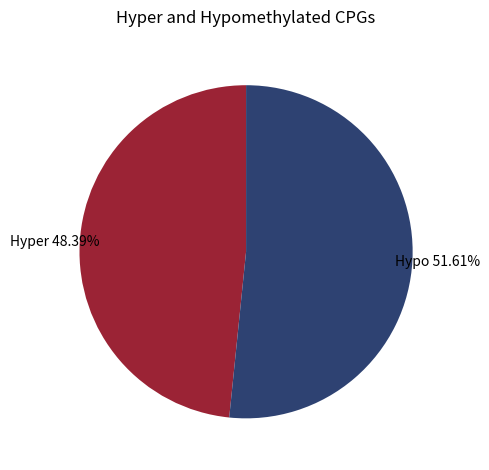

Which slice is the smallest?

Hyper